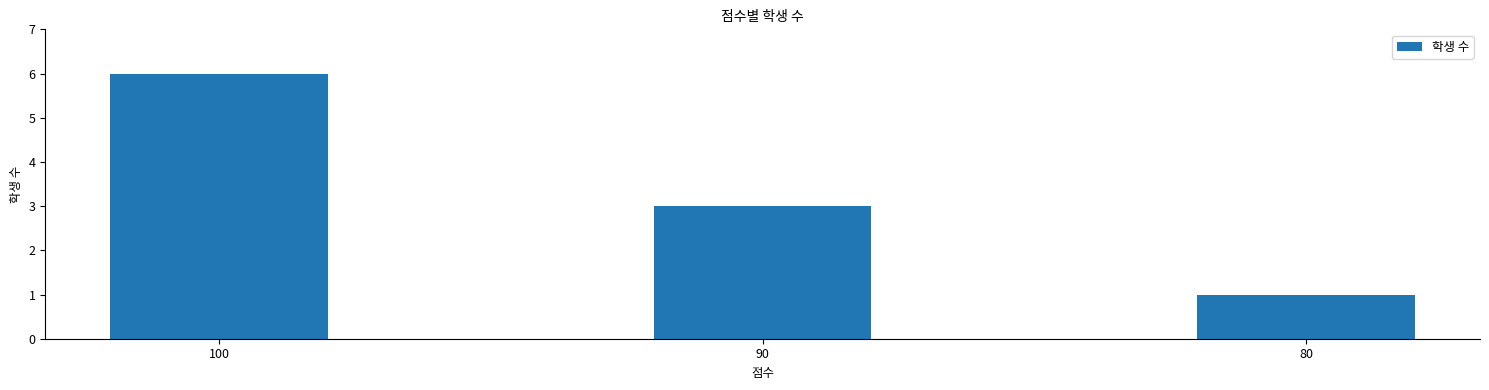

Count the values in the range 1 to 6.

3